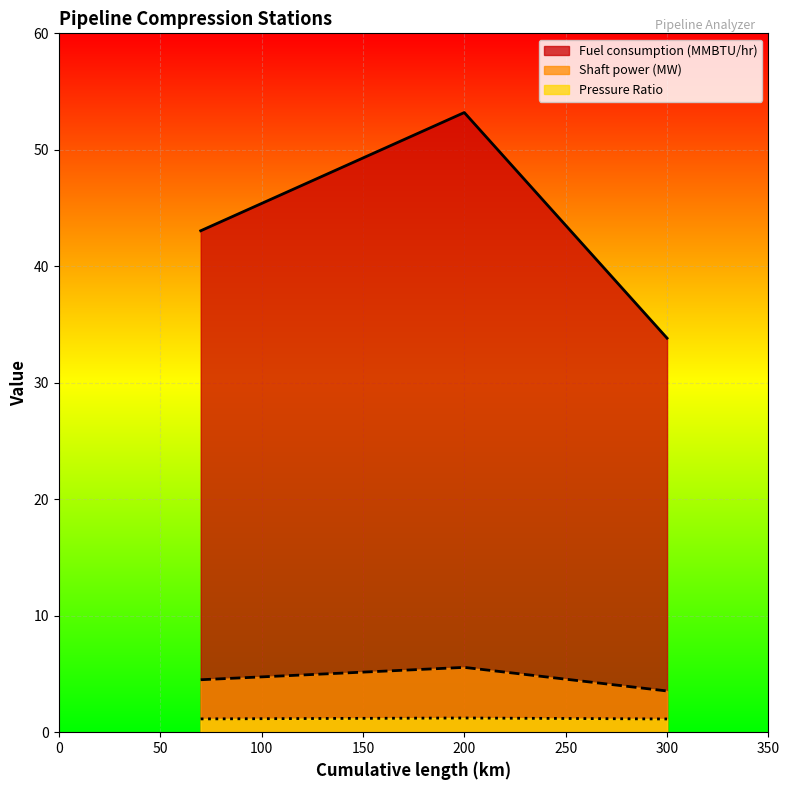

At which label does Shaft power (MW) first exceed 4?

70